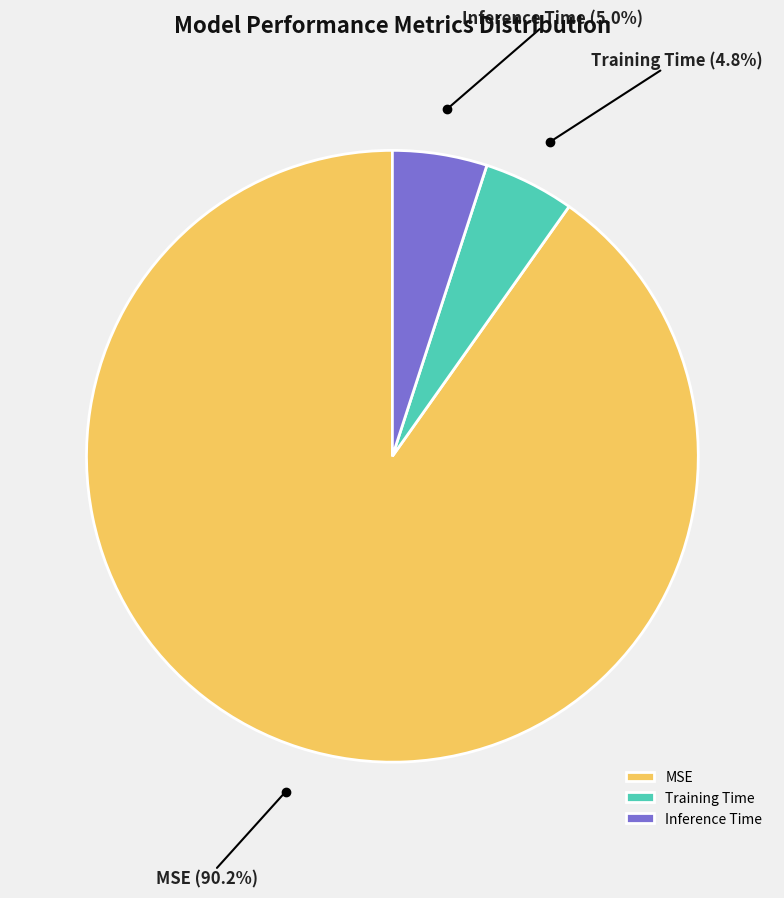

Which slice is the largest?

MSE